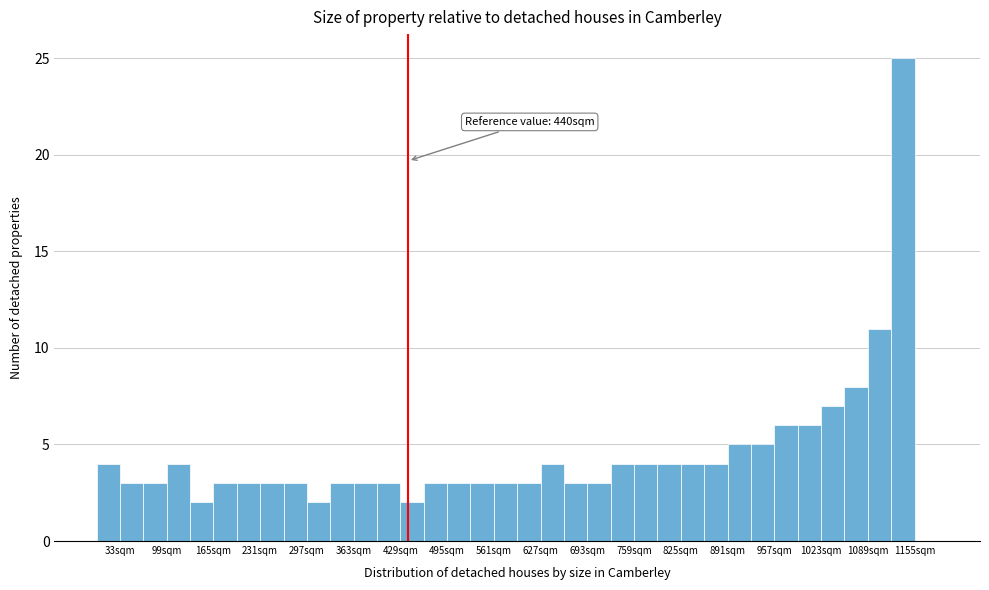

Read against the x-axis, roughly where is the centre of the tallest bar?

1140